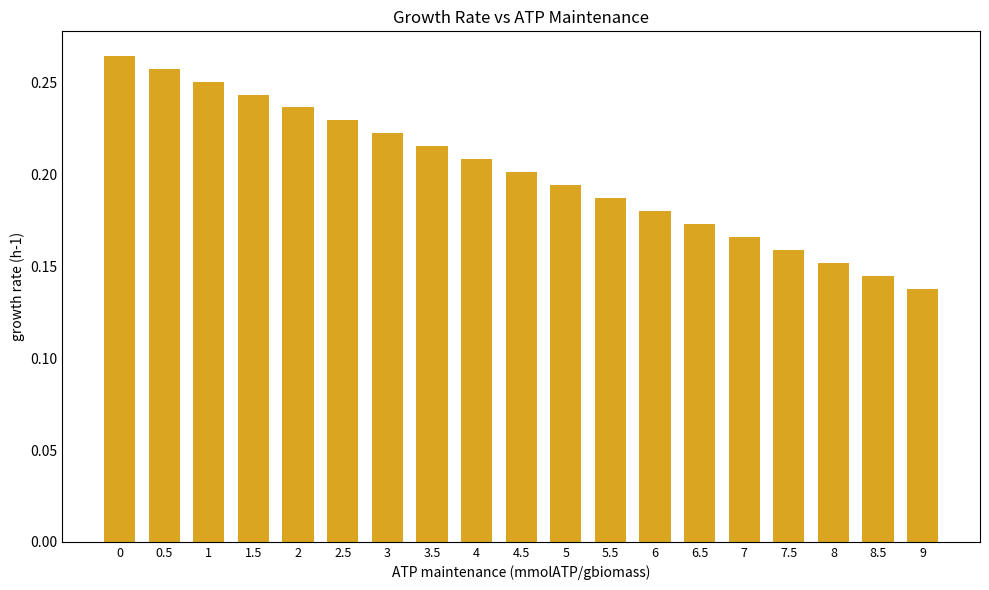

What position from the right is 2.5?

14